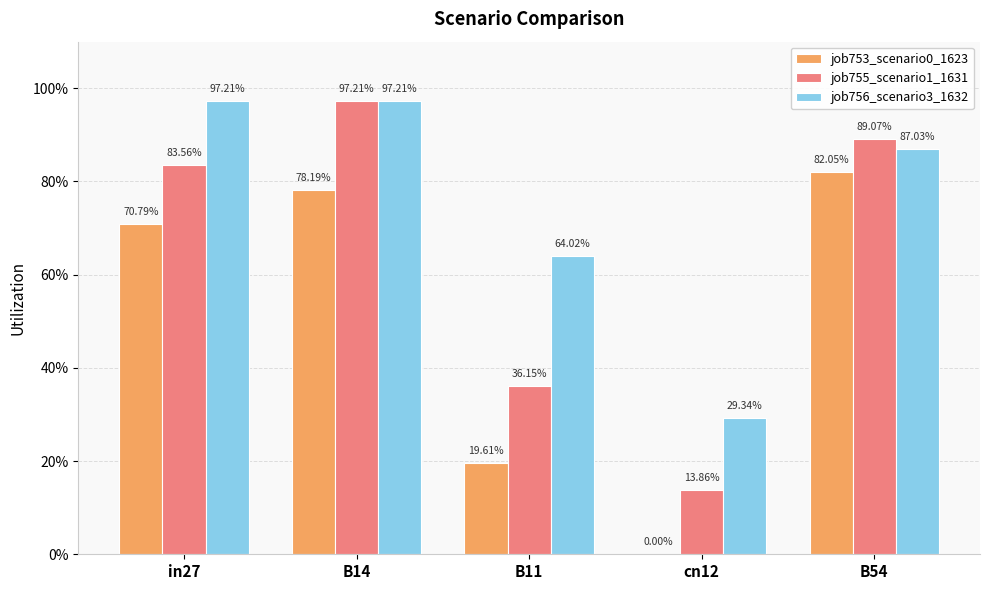

What is the spread (max minus min) of values at in27?

0.3